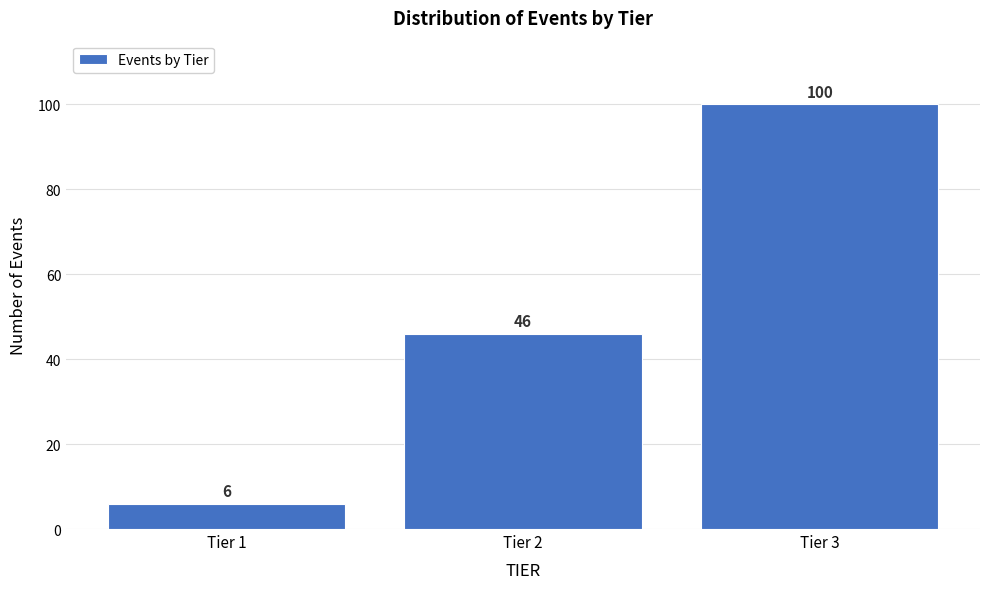

Reading left to right, transcribe this chart: for each bar, give the range it covers on the x-axis and its height.

0.5 to 1.5: 6
1.5 to 2.5: 46
2.5 to 3.5: 100